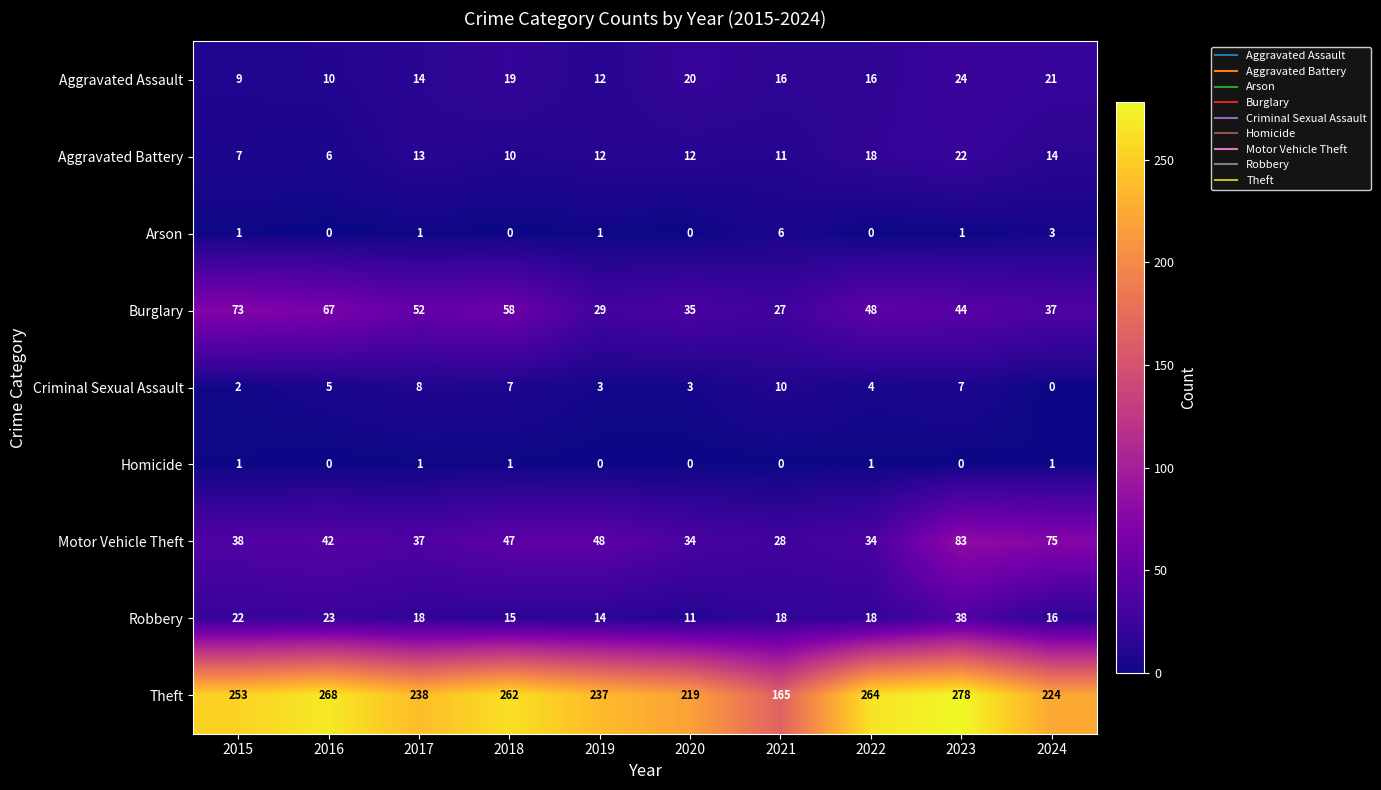

How many data points in Homicide are less than 1?

5